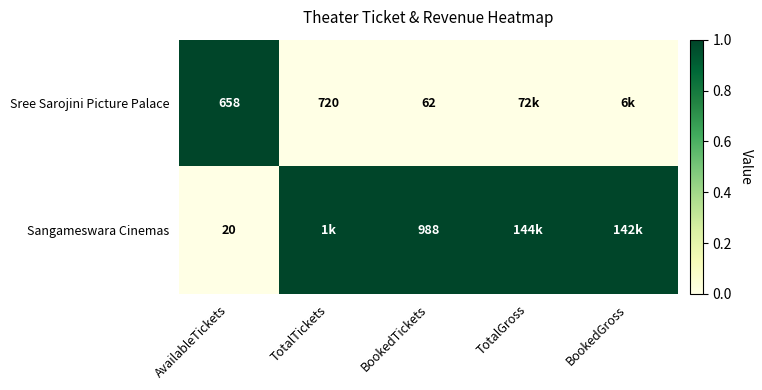

Rank the series at BookedTickets from highest to lowest value.

Sangameswara Cinemas, Sree Sarojini Picture Palace